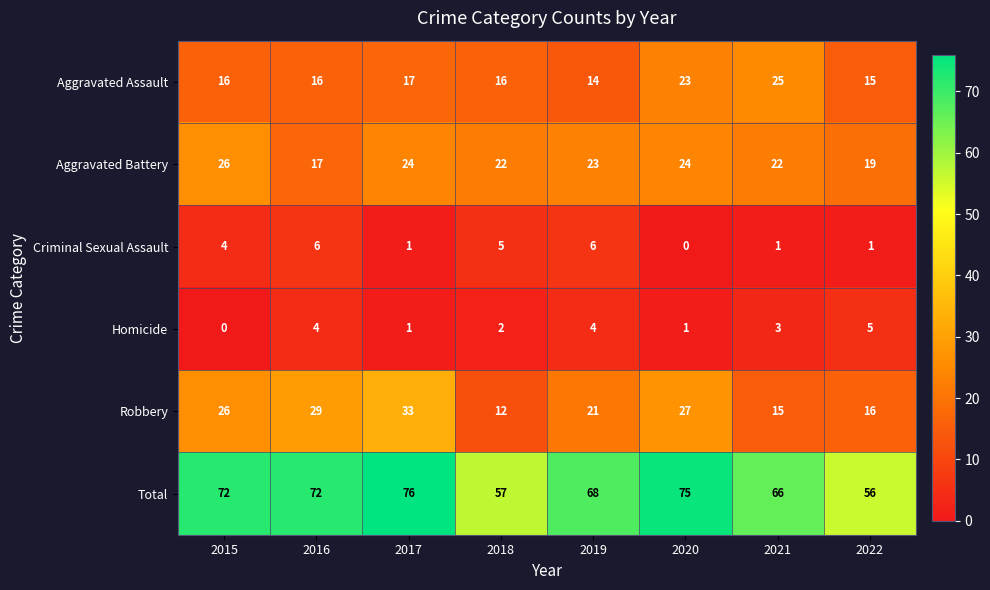

Rank the series at 2020 from highest to lowest value.

Total, Robbery, Aggravated Battery, Aggravated Assault, Homicide, Criminal Sexual Assault